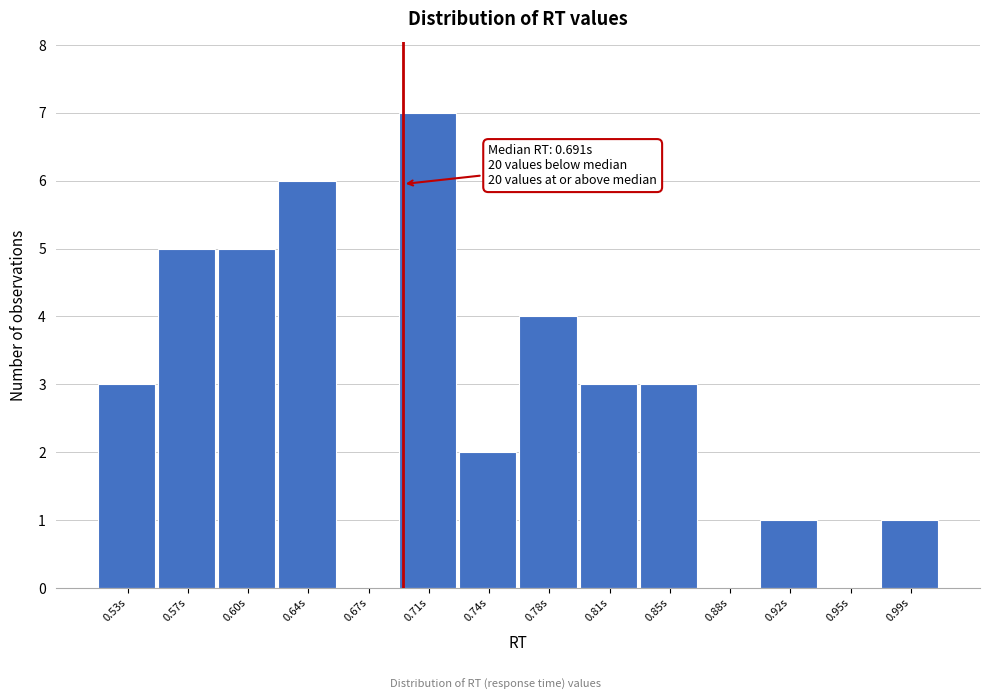

Which range on the x-axis has the tallest bar?

0.690 to 0.725